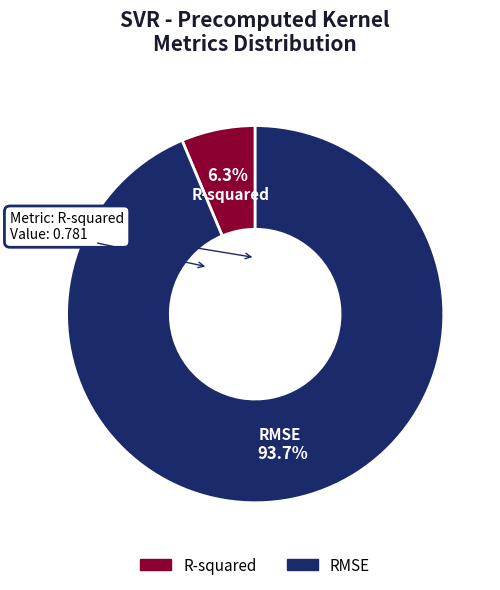

What is the majority slice?

RMSE